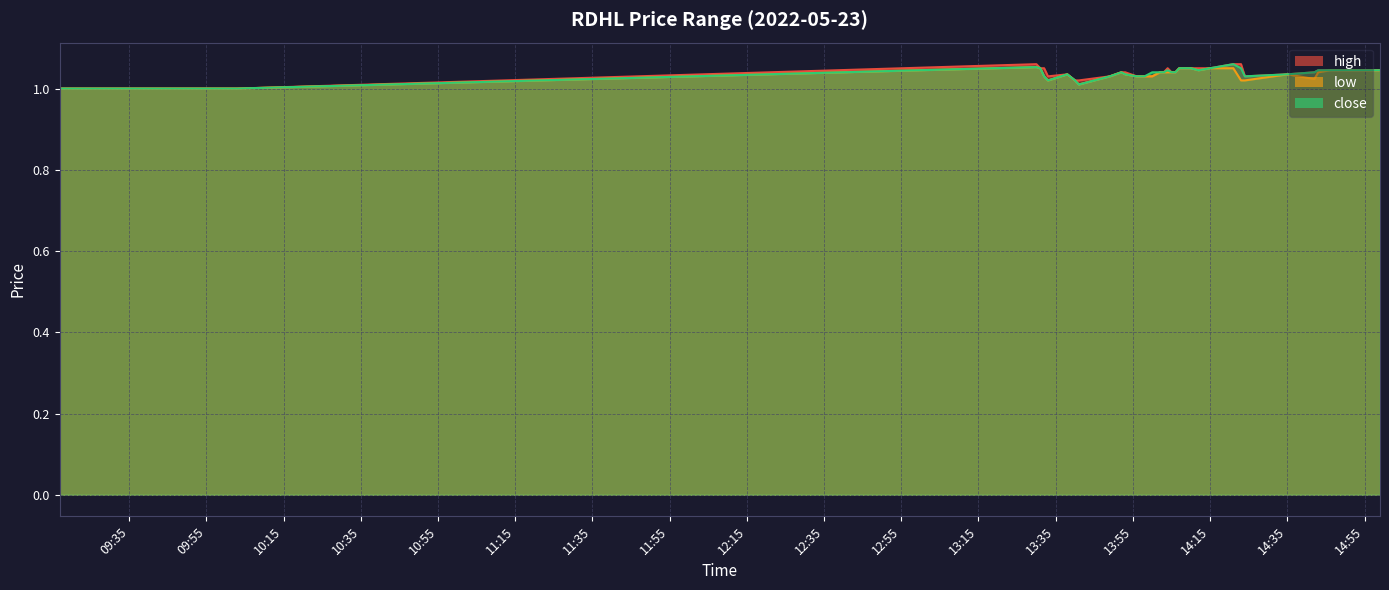

True or false: high and low cross at least once.

False